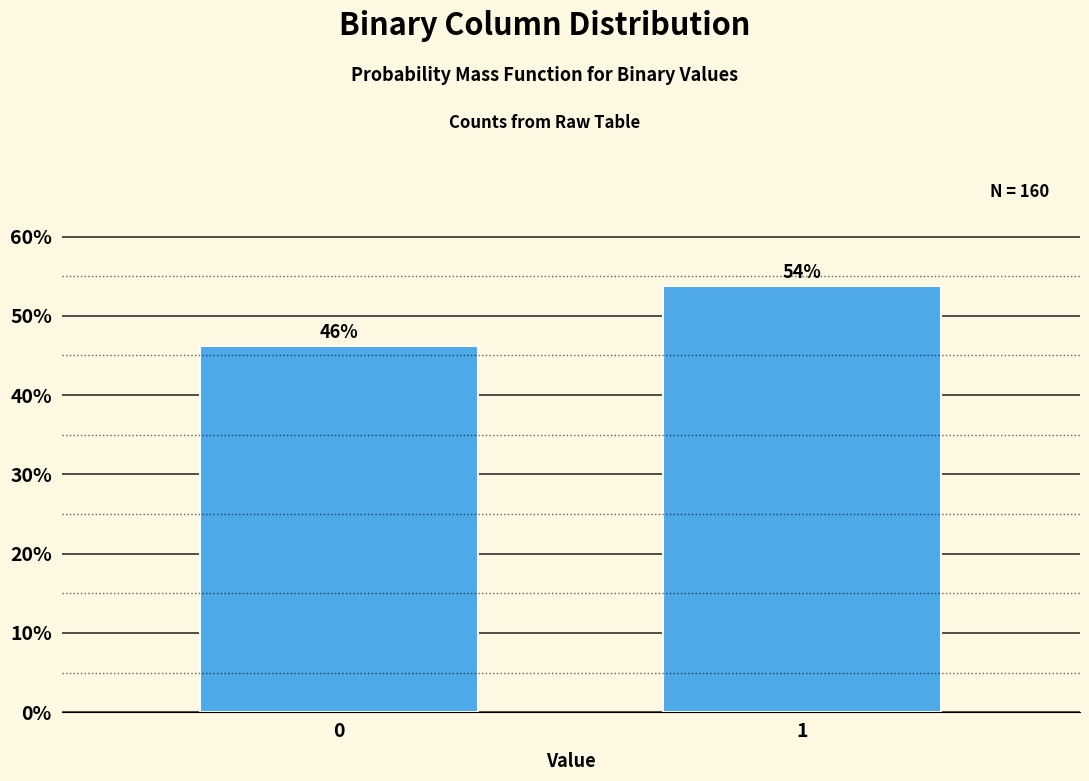

What is the sum of the values at 1 and 0?

100.0